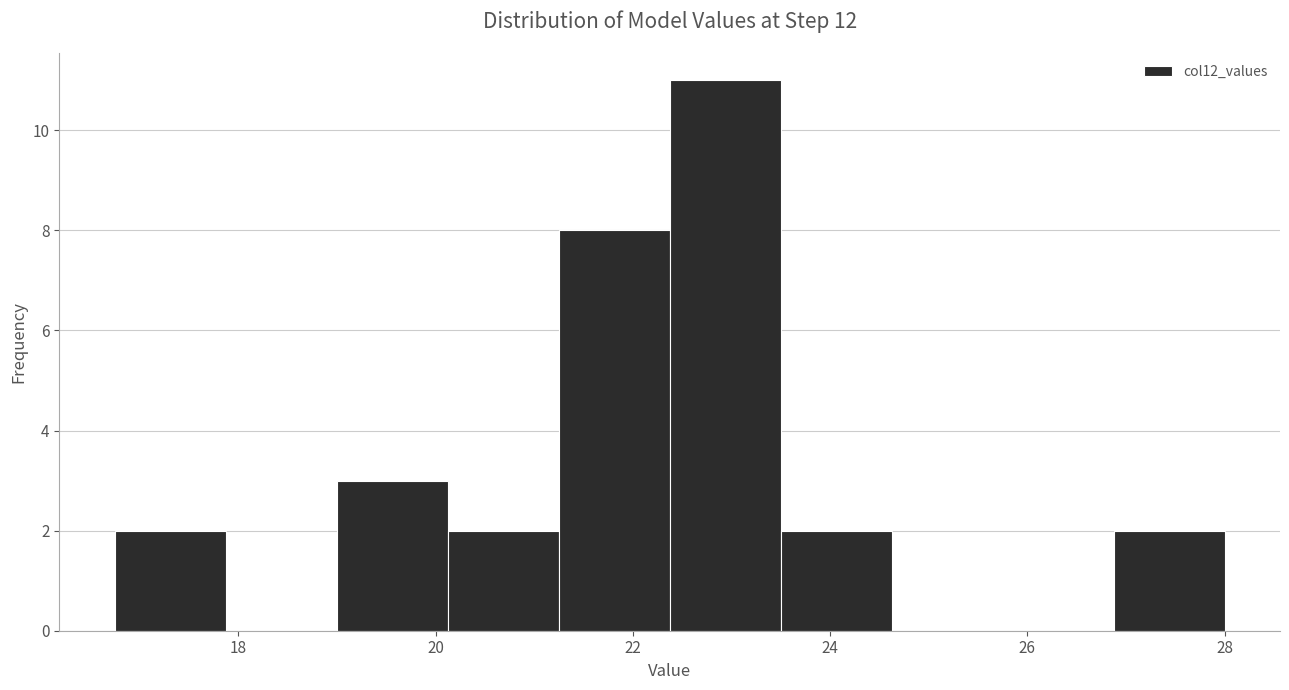

Reading left to right, transcribe this chart: for each bar, give the range it covers on the x-axis and its height. Neither the bar edges nor the heights are printed on the chart, so give them approximately, as read against the axes.

16.8 to 17.8: 2
17.8 to 19.0: 0
19.0 to 20.2: 3
20.2 to 21.2: 2
21.2 to 22.4: 8
22.4 to 23.4: 11
23.4 to 24.6: 2
24.6 to 25.8: 0
25.8 to 26.8: 0
26.8 to 28.0: 2